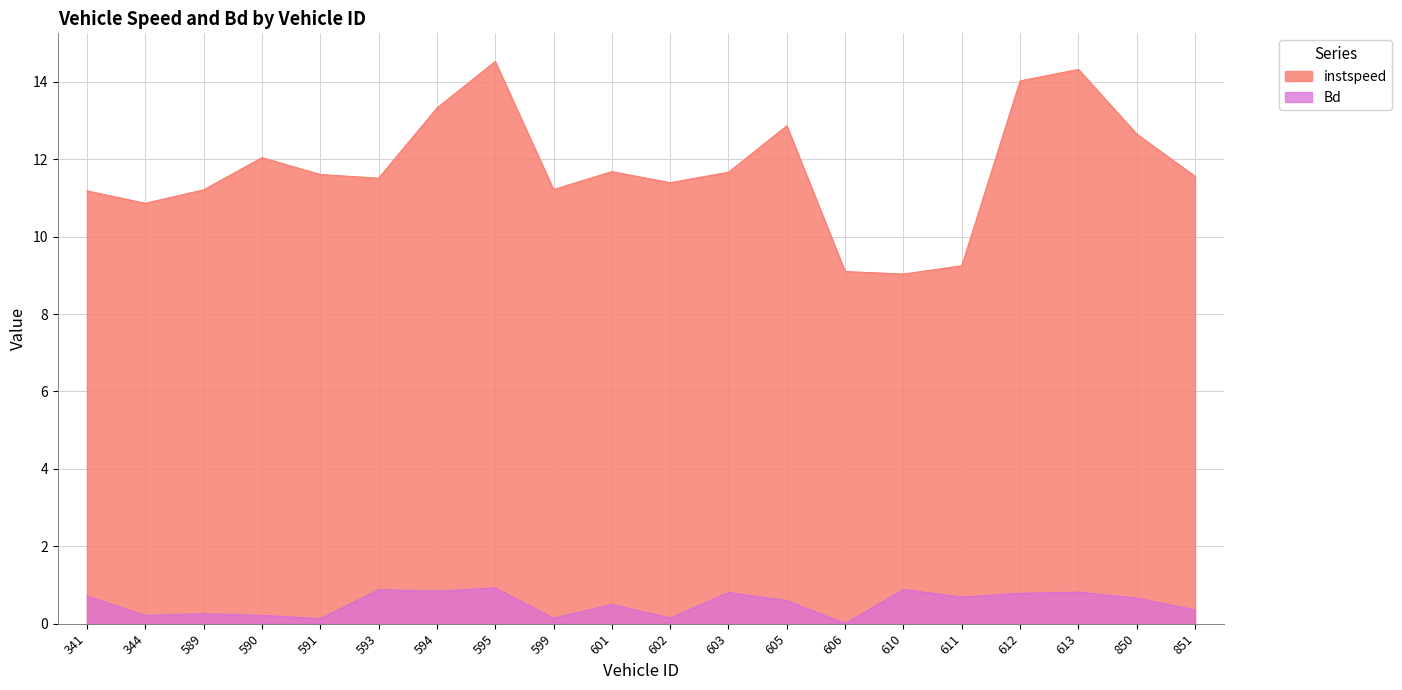

How many lines are shown in the chart?

2